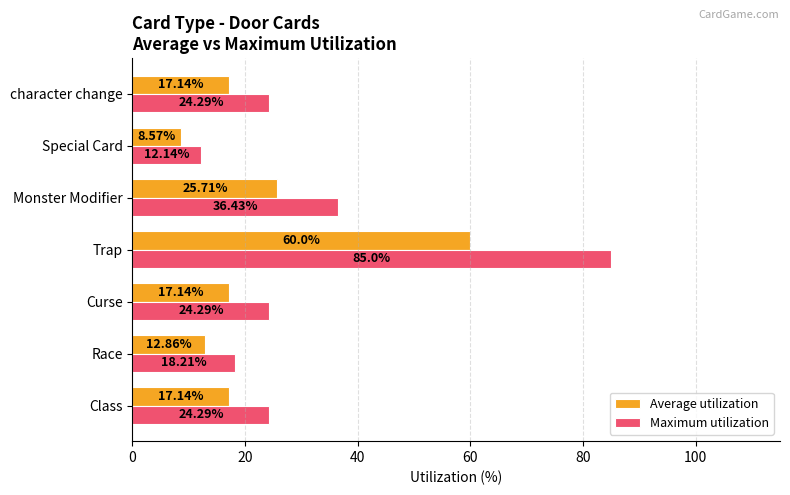

What is the average value of the Average utilization series?

22.7